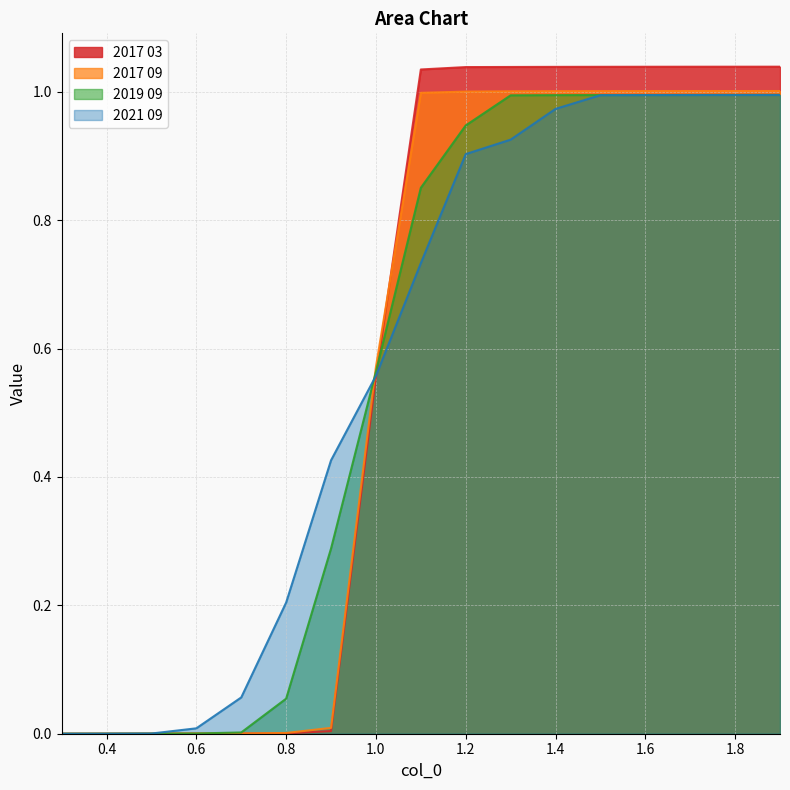

Is it true that 2019 09 equals 1.6 at 1.4?

False